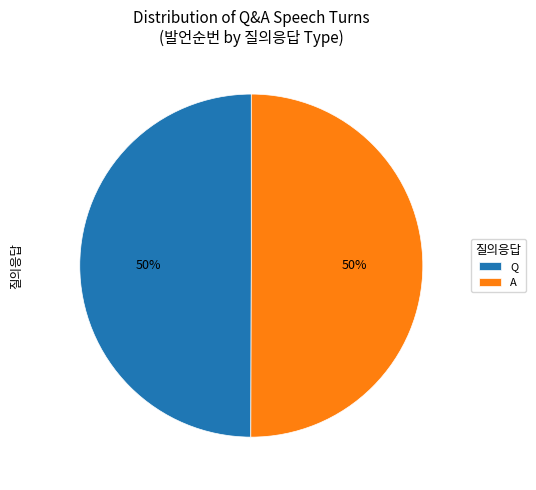

To the nearest percent, what is the average slice percentage?

50%